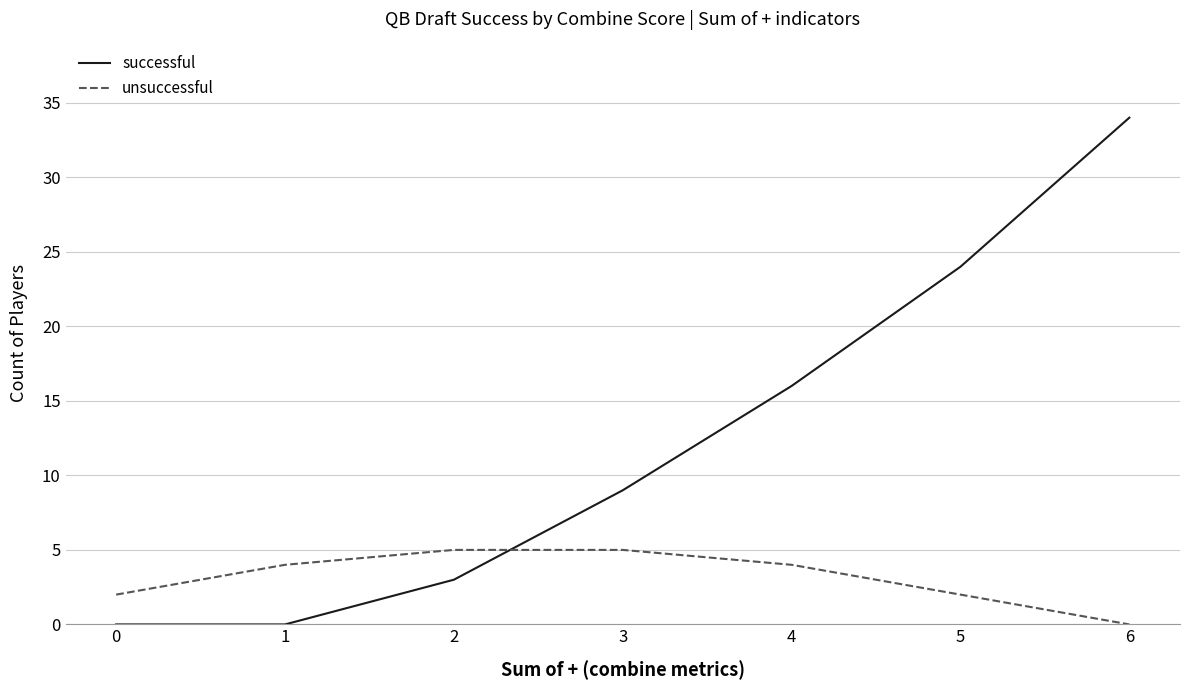

What is the difference between the unsuccessful values at 6 and 4?

4